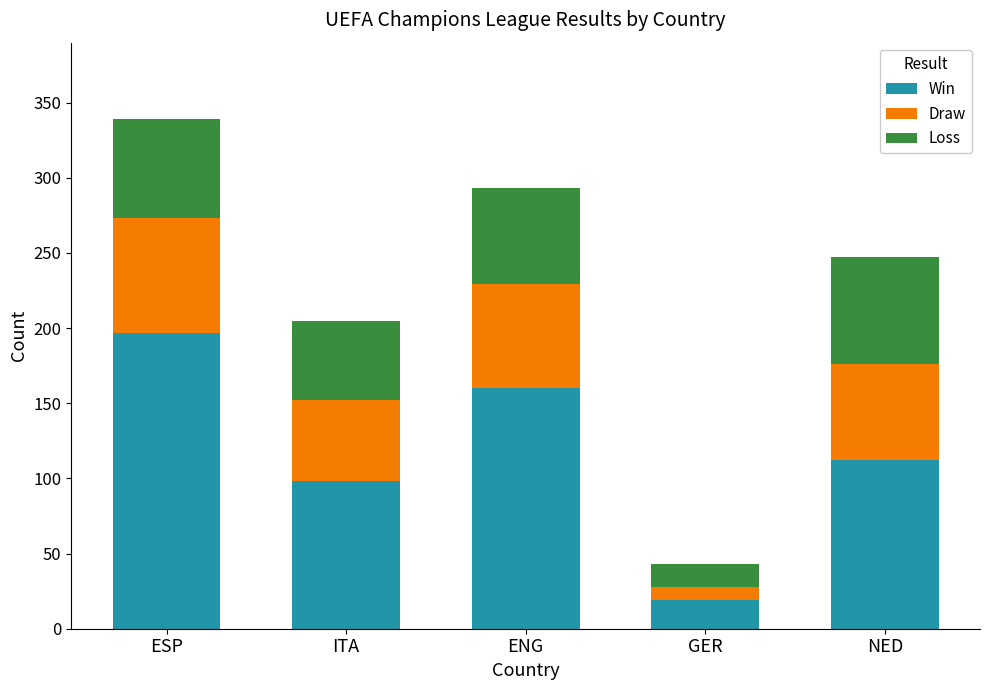

The value of Win at ESP is 197. True or false?

True